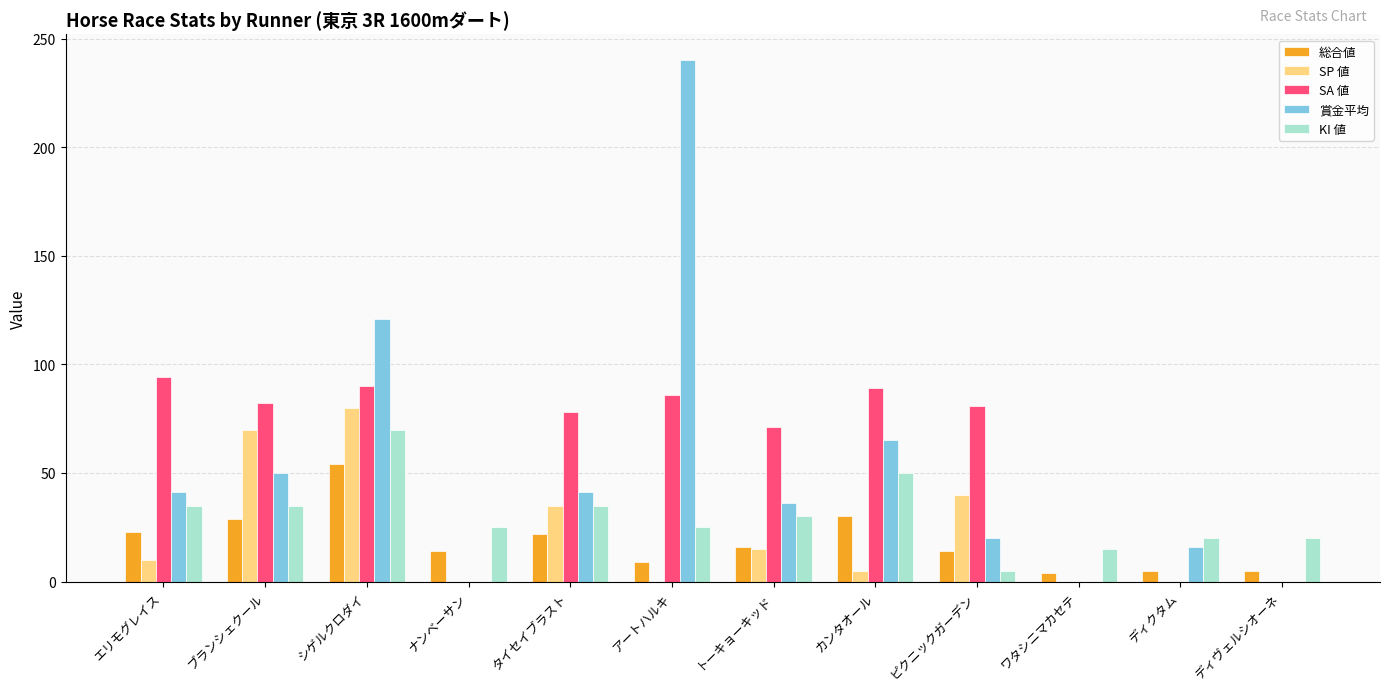

What is the sum of all 賞金平均 values?

630